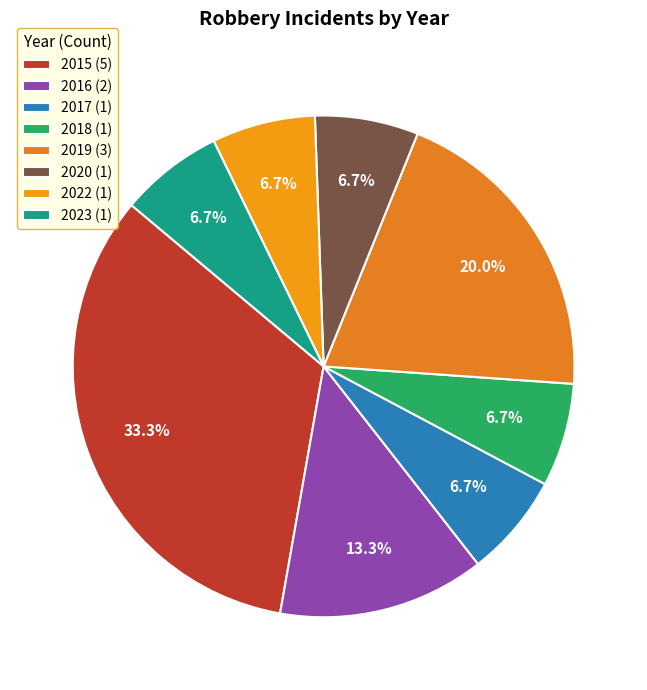

To the nearest percent, what is the average slice percentage?

12%